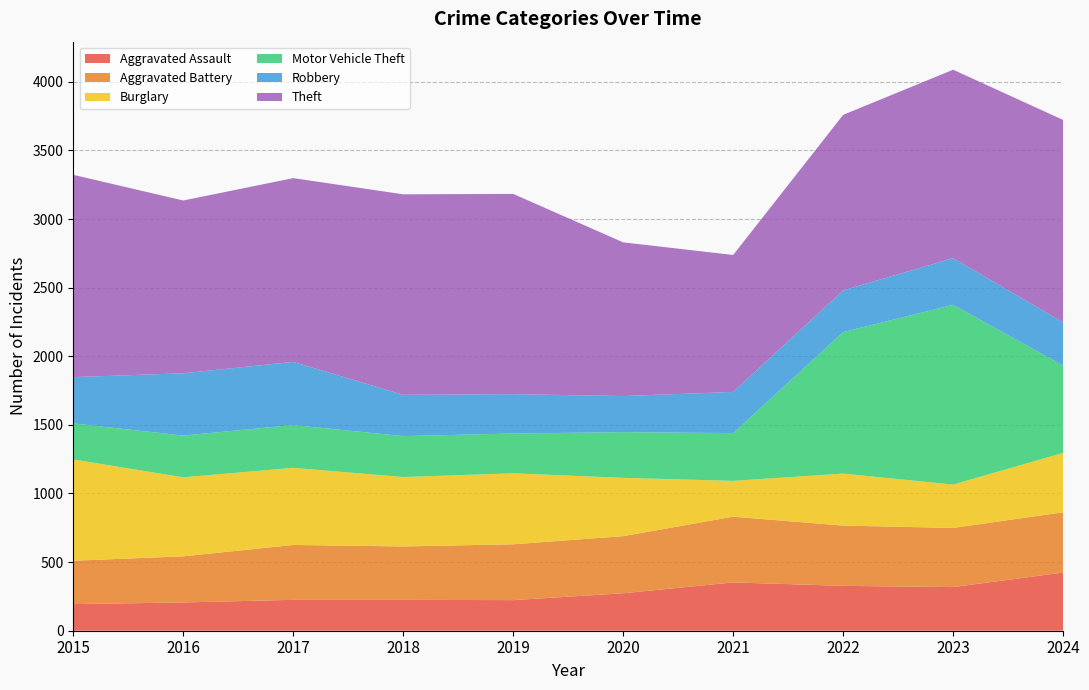

Reading left to right, list all the values displayed in this chart.

Aggravated Assault: 2015=194	2016=206	2017=225	2018=225	2019=223	2020=273	2021=352	2022=327	2023=318	2024=424
Aggravated Battery: 2015=316	2016=336	2017=400	2018=389	2019=407	2020=416	2021=479	2022=439	2023=431	2024=439
Burglary: 2015=738	2016=576	2017=562	2018=506	2019=517	2020=425	2021=261	2022=379	2023=316	2024=433
Motor Vehicle Theft: 2015=263	2016=304	2017=312	2018=298	2019=290	2020=333	2021=348	2022=1031	2023=1310	2024=636
Robbery: 2015=337	2016=454	2017=460	2018=301	2019=287	2020=263	2021=300	2022=304	2023=340	2024=315
Theft: 2015=1474	2016=1259	2017=1339	2018=1461	2019=1459	2020=1120	2021=998	2022=1279	2023=1373	2024=1475